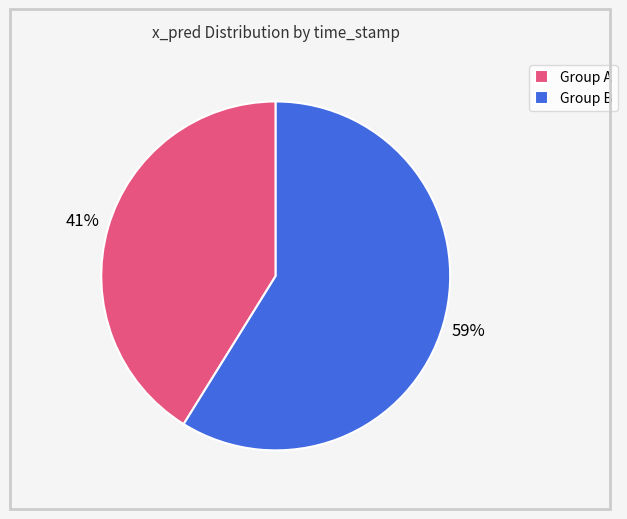

To the nearest percent, what percentage of the pie is Group A?

41%